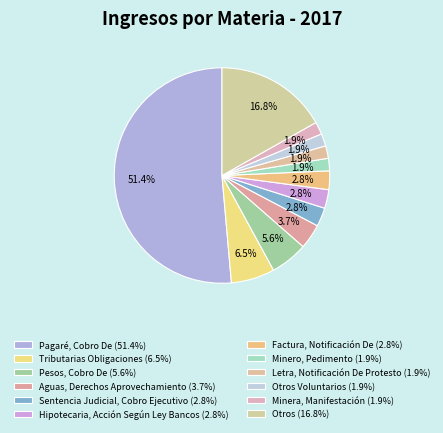

Count the number of slices in the pie.

12